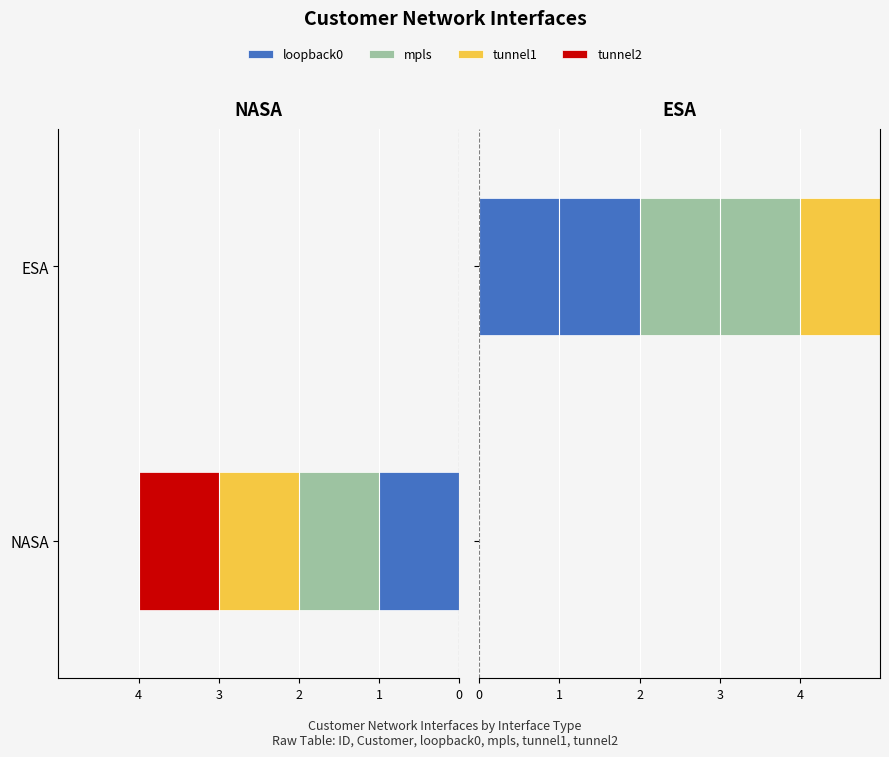

At NASA, list the series in order from largest to smallest.

loopback0, mpls, tunnel1, tunnel2